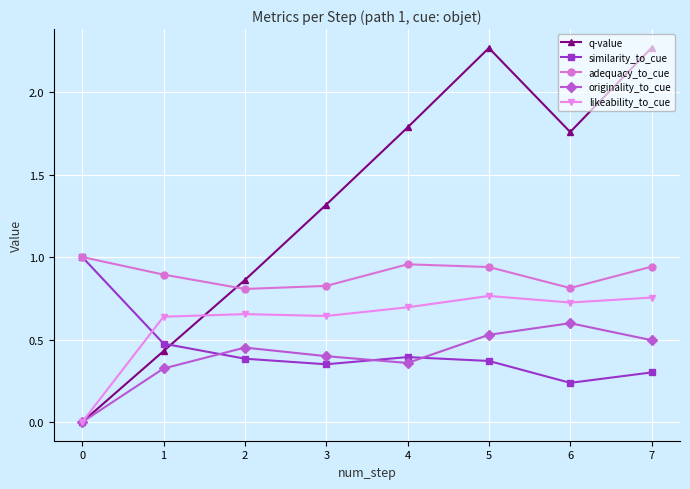

Is it true that q-value equals 0.0 at 0?

True